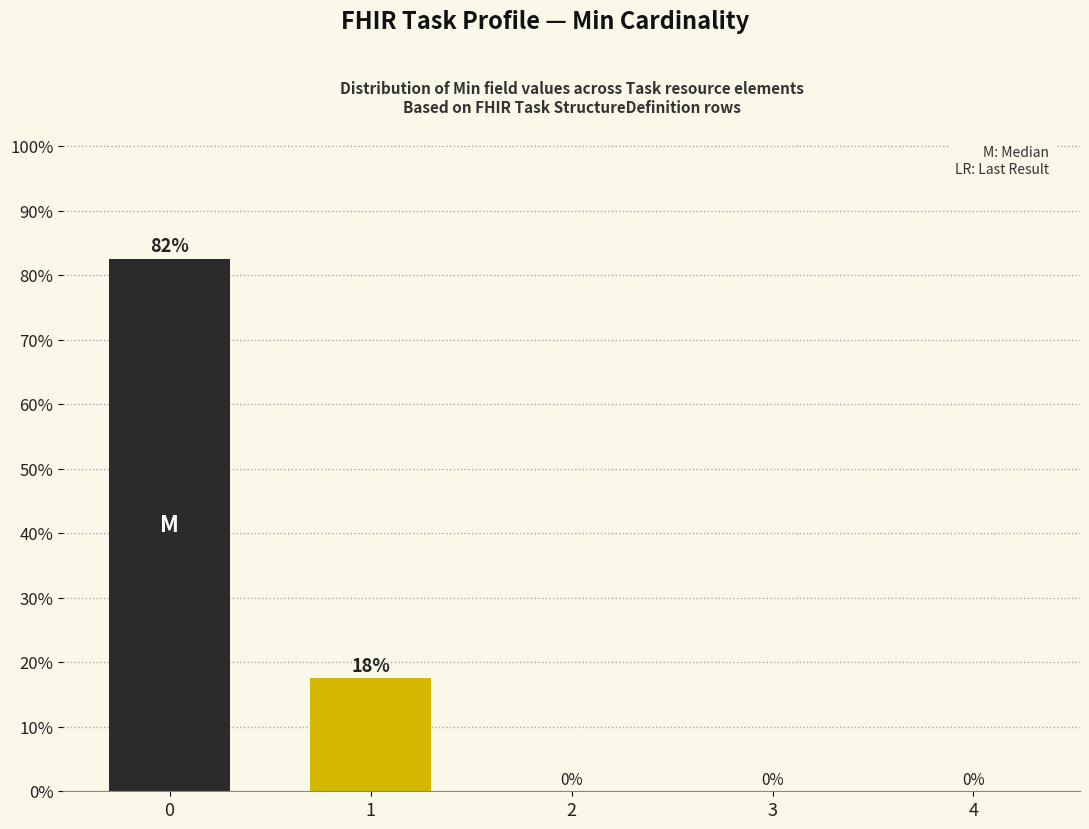

True or false: the data shows 0.0 at 4.

True